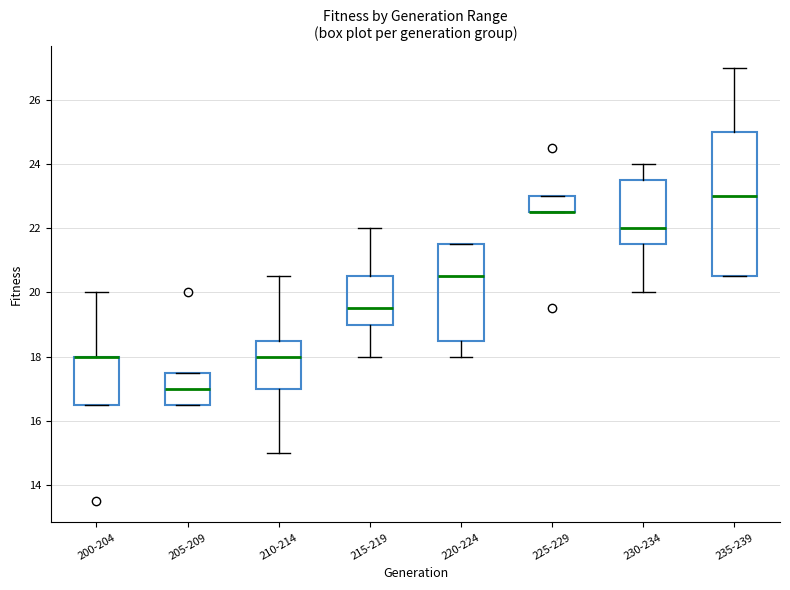

Reading left to right, transcribe this box plot: for each box, give where its median line is, the range the box spans, and where its two whiskers end, as read against the y-axis. The values are not printed on the chart, so give them approximately, as read against the axis.

200-204: median 18.0 (drawn on the box's upper edge), box 16.6 to 18.0, whiskers 16.6 to 20.0
205-209: median 17.0, box 16.6 to 17.6, whiskers 16.6 to 17.6
210-214: median 18.0, box 17.0 to 18.6, whiskers 15.0 to 20.6
215-219: median 19.6, box 19.0 to 20.6, whiskers 18.0 to 22.0
220-224: median 20.6, box 18.6 to 21.6, whiskers 18.0 to 21.6
225-229: median 22.6 (drawn on the box's lower edge), box 22.6 to 23.0, whiskers 22.6 to 23.0
230-234: median 22.0, box 21.6 to 23.6, whiskers 20.0 to 24.0
235-239: median 23.0, box 20.6 to 25.0, whiskers 20.6 to 27.0